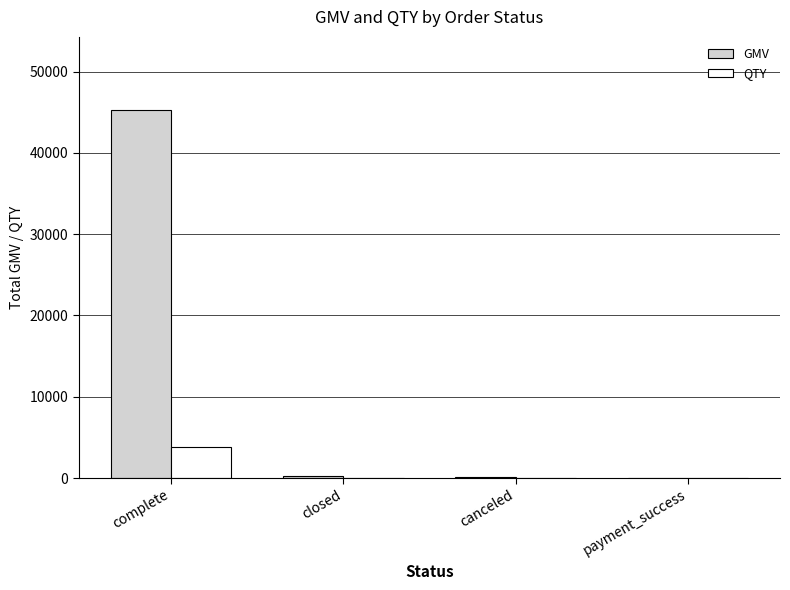

The QTY series shows 1732 at complete. True or false?

False